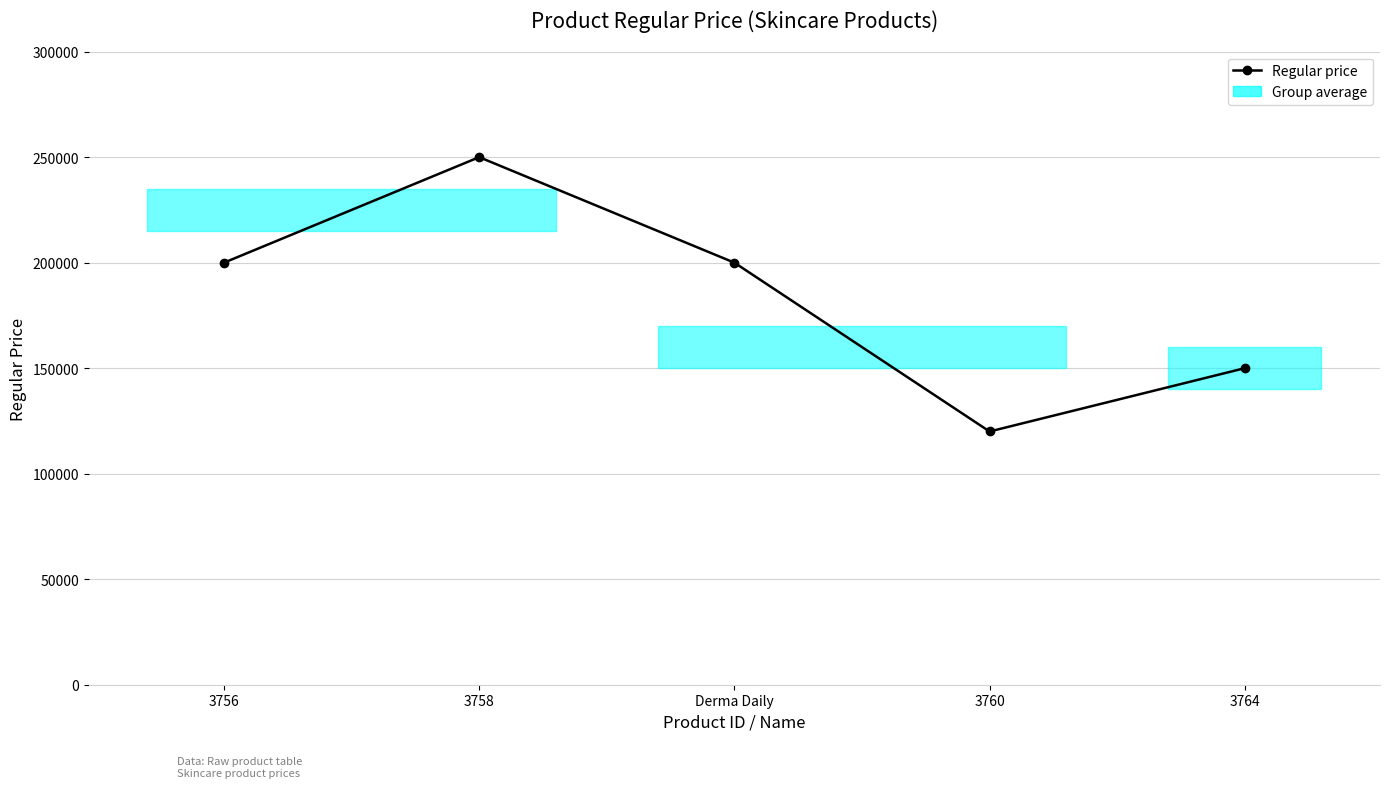

Reading right to left, list all the values displayed in this chart.

3764=150000	3760=120000	Derma Daily=200000	3758=250000	3756=200000